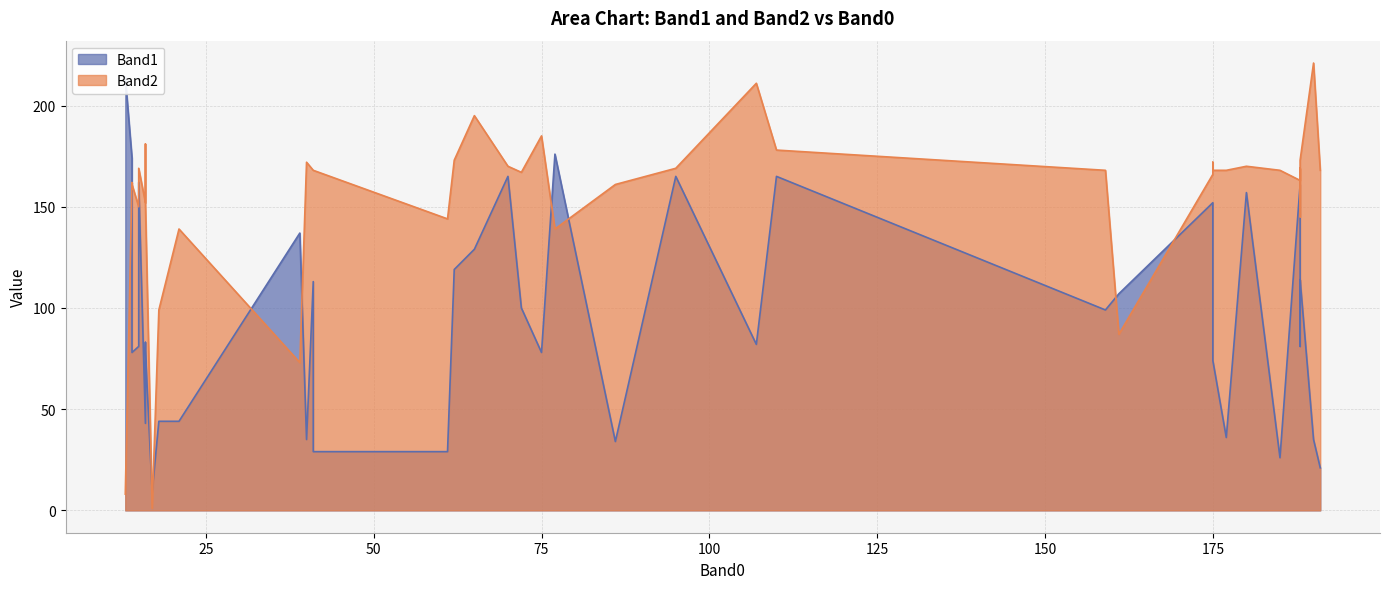

Where do Band1 and Band2 first cross each other?

1 and 2